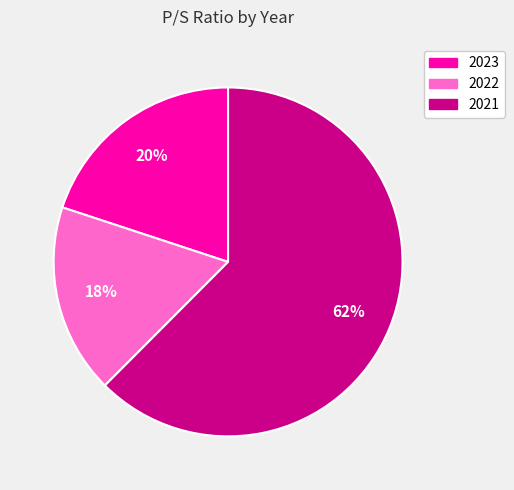

Is the sum of 2022 and 2021 greater than half?

Yes